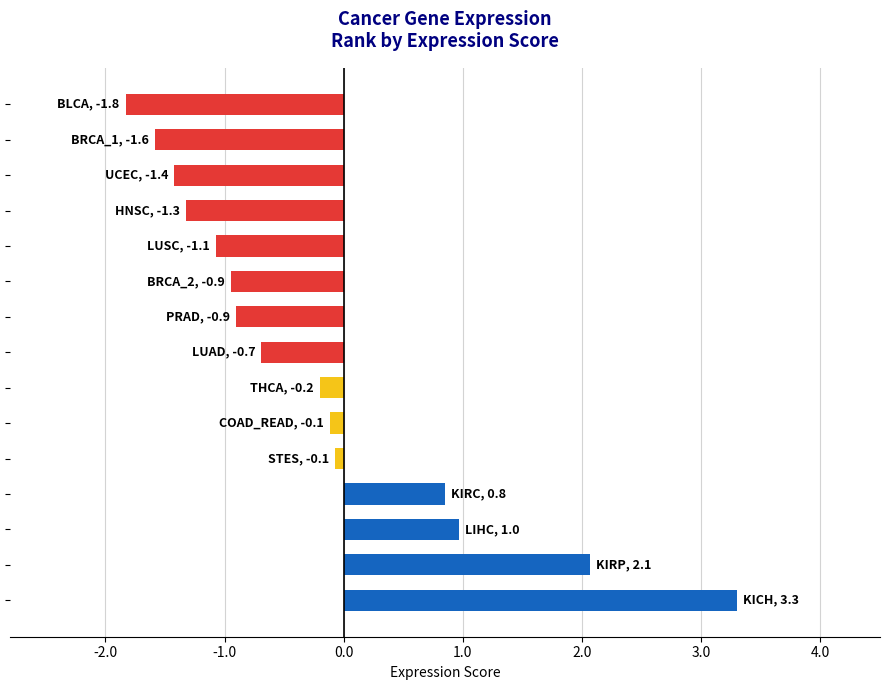

What is the sum of all values?

-3.0